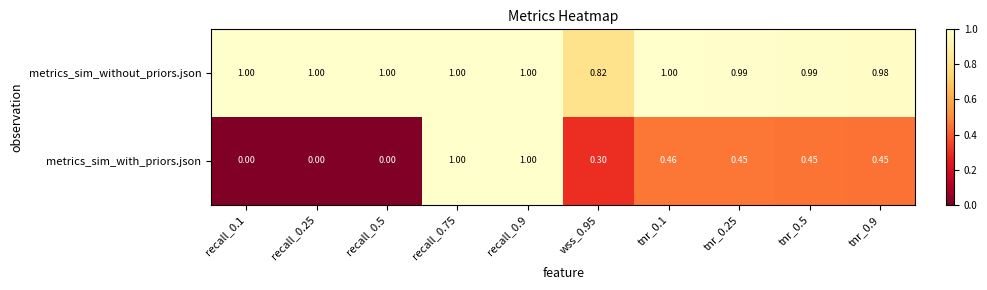

Is the value of metrics_sim_without_priors.json at recall_0.25 greater than the value of metrics_sim_with_priors.json at tnr_0.5?

Yes